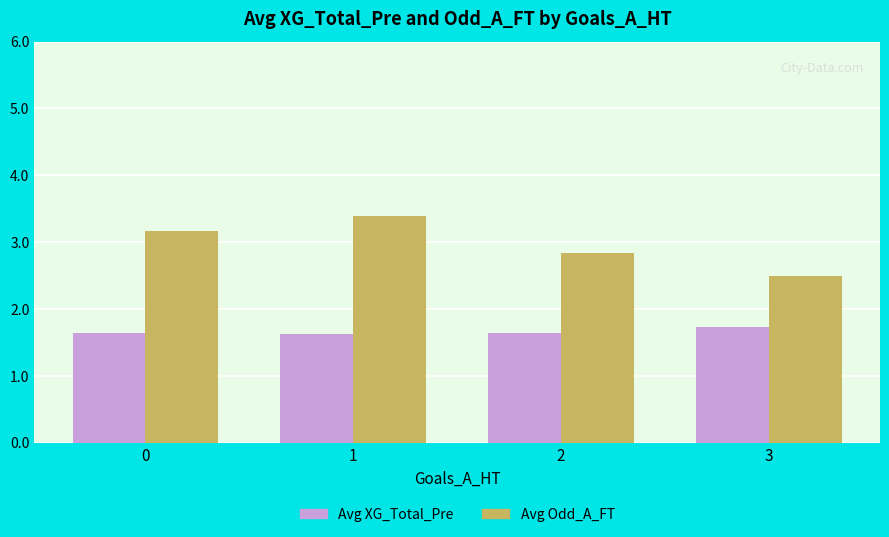

What is the spread (max minus min) of values at 2?

1.2